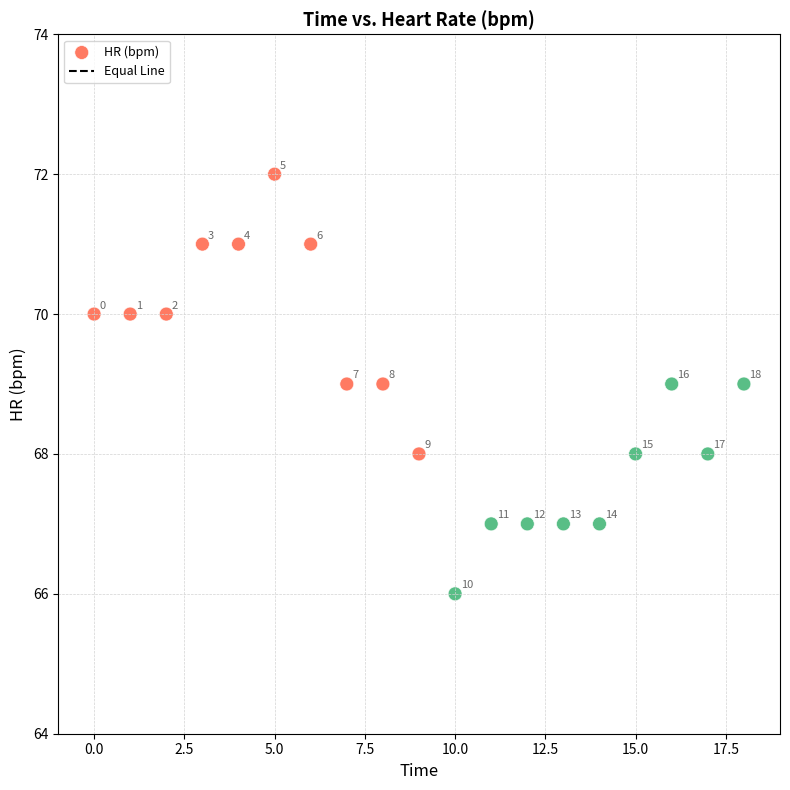

What is the range of Y values (max minus min)?

6